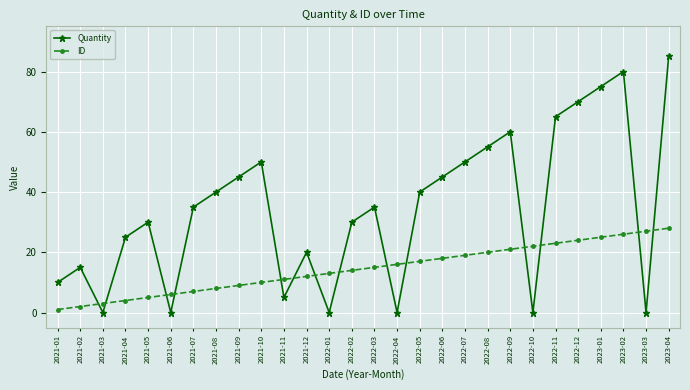

How many categories are shown in the chart?

28